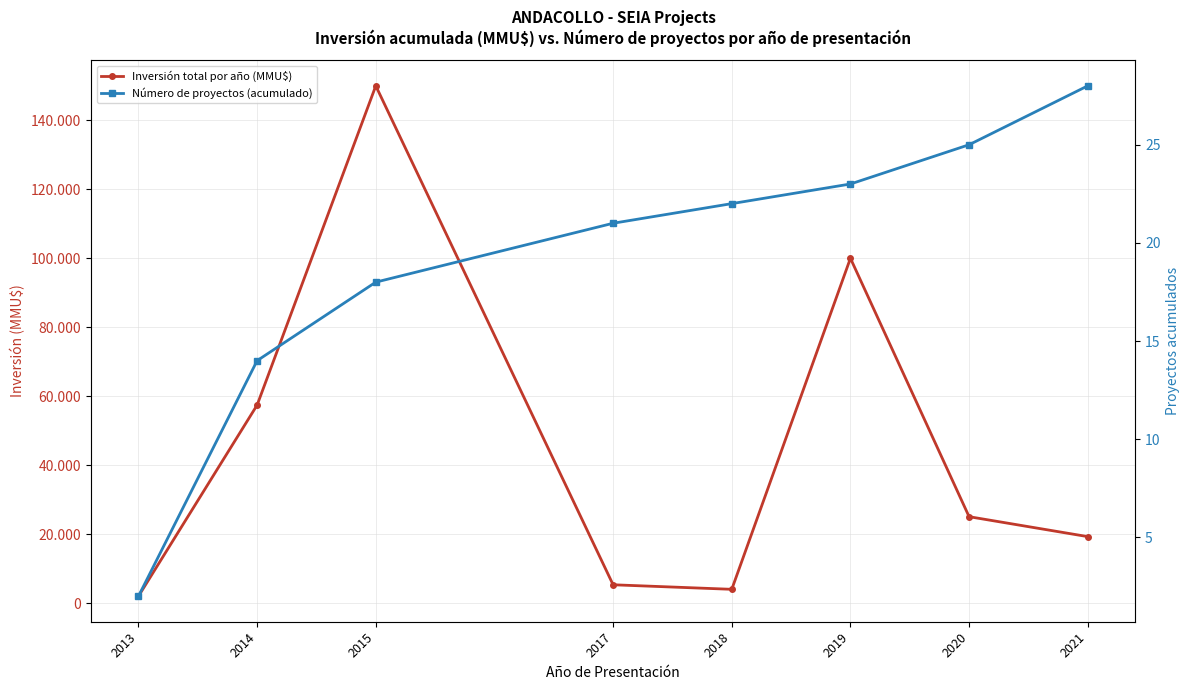

Does the chart display data point markers on the line(s)?

Yes